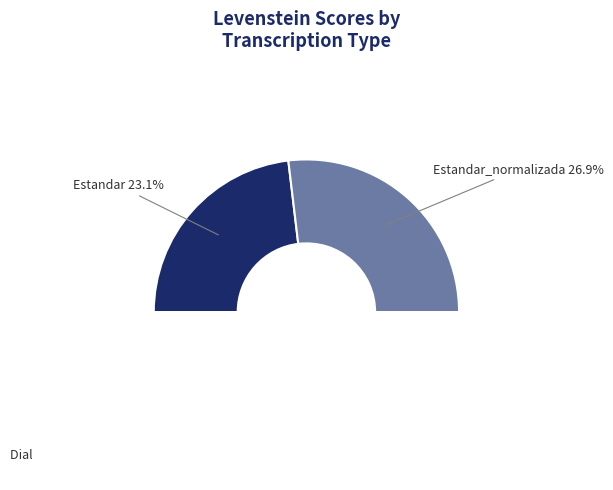

Is it true that Dialectal_normalizada is 34% of the pie?

False